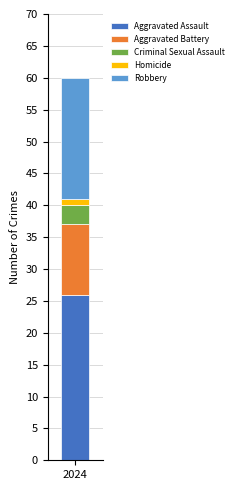

What are all the series names shown in the legend?

Aggravated Assault, Aggravated Battery, Criminal Sexual Assault, Homicide, Robbery